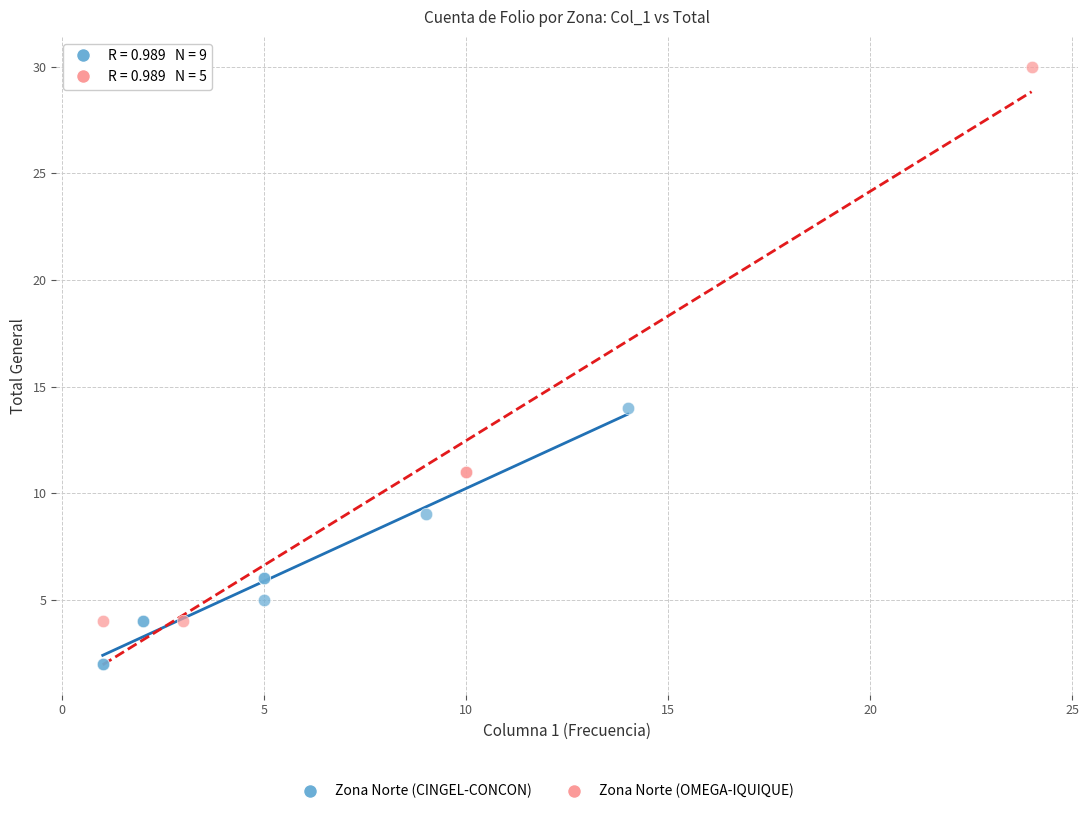

Which series contains the highest Y value?

Zona Norte (OMEGA-IQUIQUE)